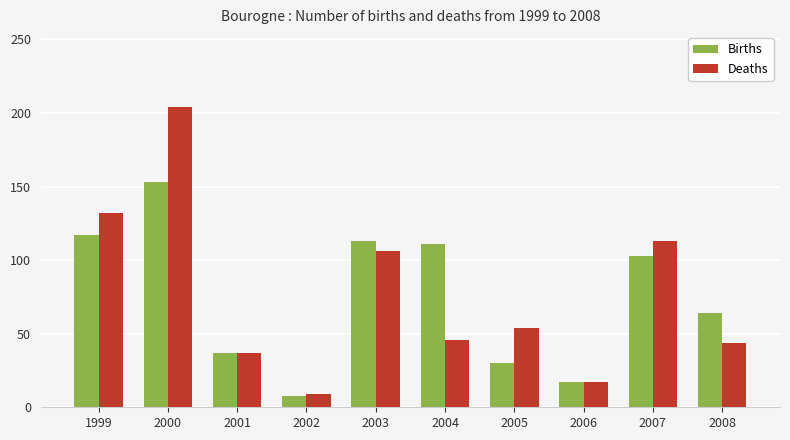

Reading right to left, transcribe all the data shown in this chart.

Births: 2008=64	2007=103	2006=17	2005=30	2004=111	2003=113	2002=8	2001=37	2000=153	1999=117
Deaths: 2008=44	2007=113	2006=17	2005=54	2004=46	2003=106	2002=9	2001=37	2000=204	1999=132